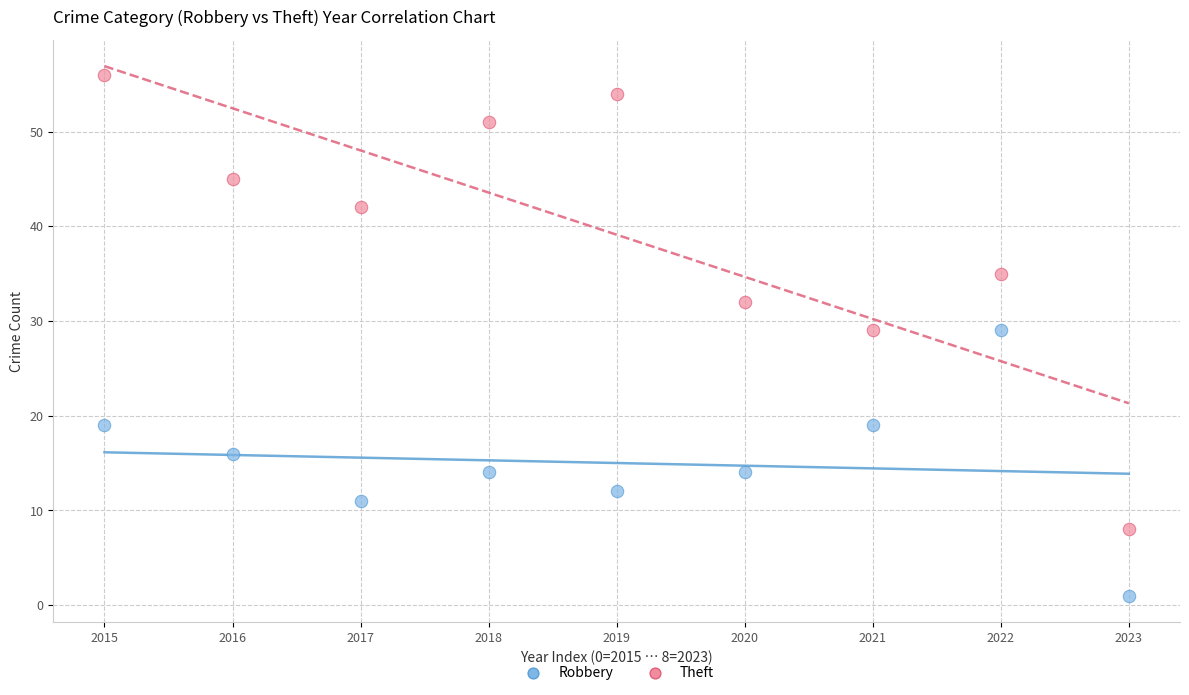

Across all data points, what is the range of Y values (max minus min)?

55